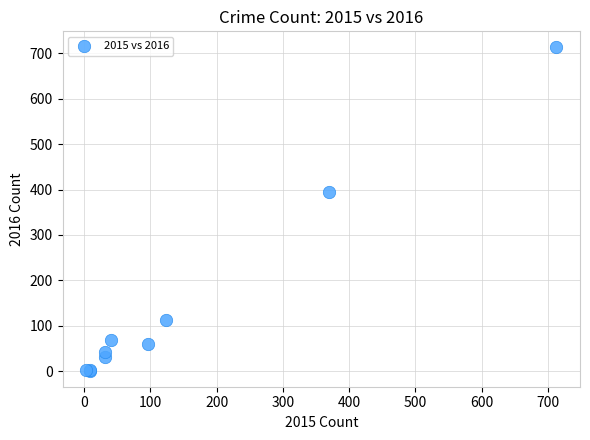

What Y value in the scatter plot is closest to 357?

394